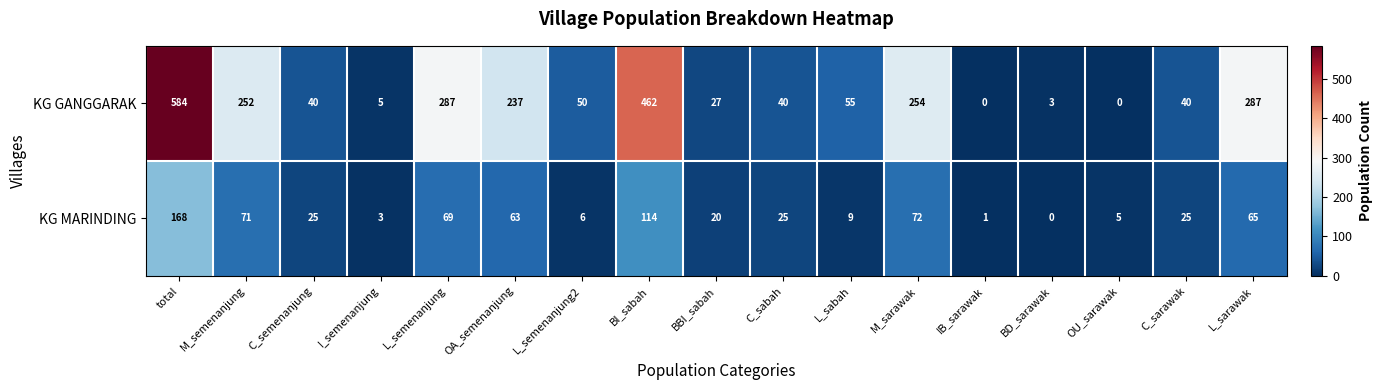

At BI_sabah, list the series in order from smallest to largest.

KG MARINDING, KG GANGGARAK